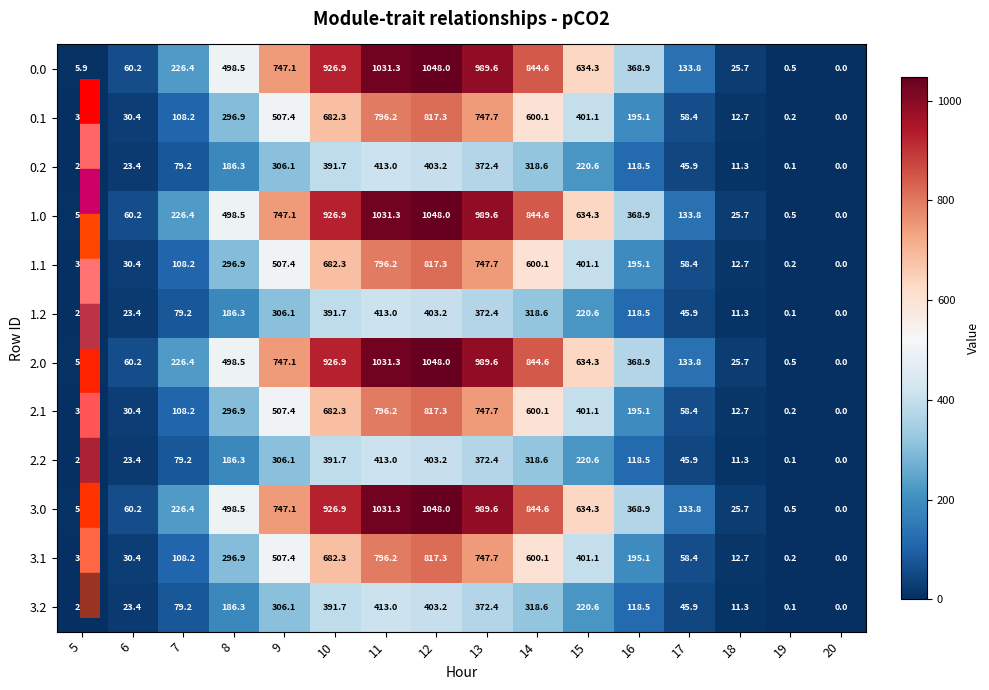

What is the total value across all series at 5?

46.4